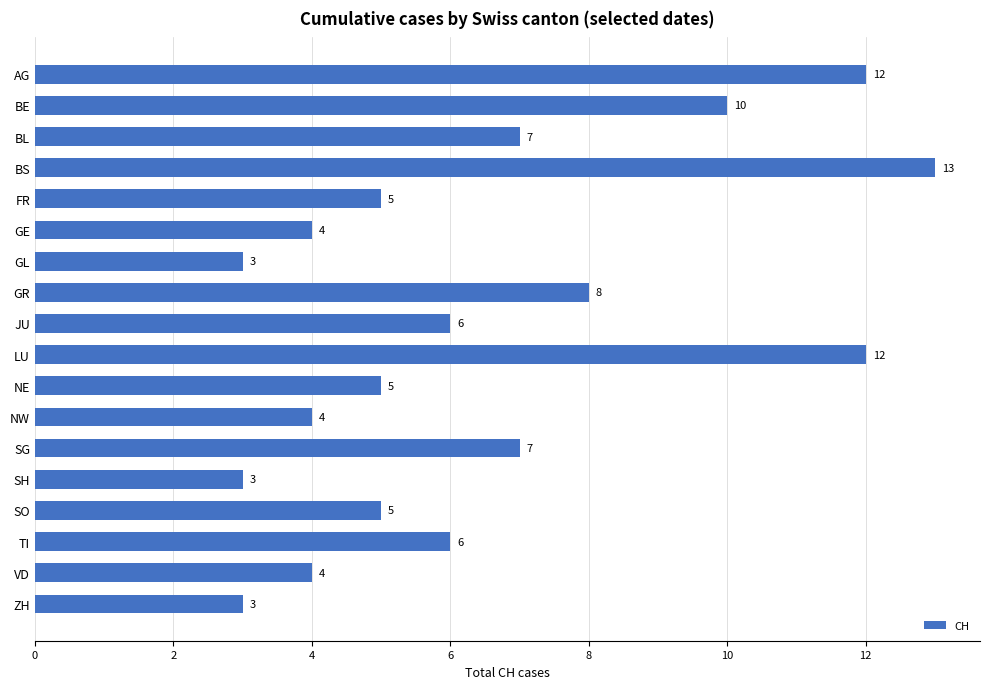

What is the greatest value displayed?

13